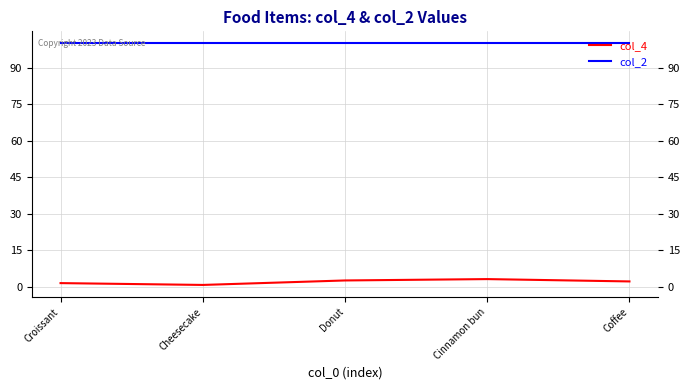

What is the total value across all series at Cheesecake?

100.7